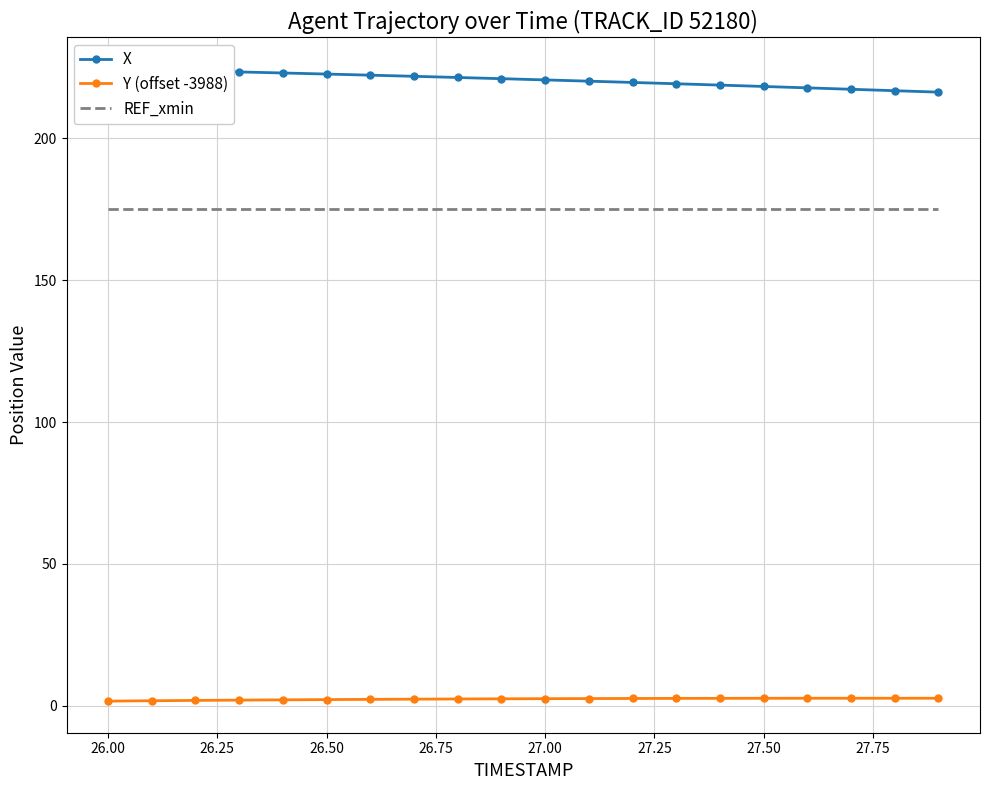

True or false: REF_xmin has a value of 291.8 at 26.00.

False